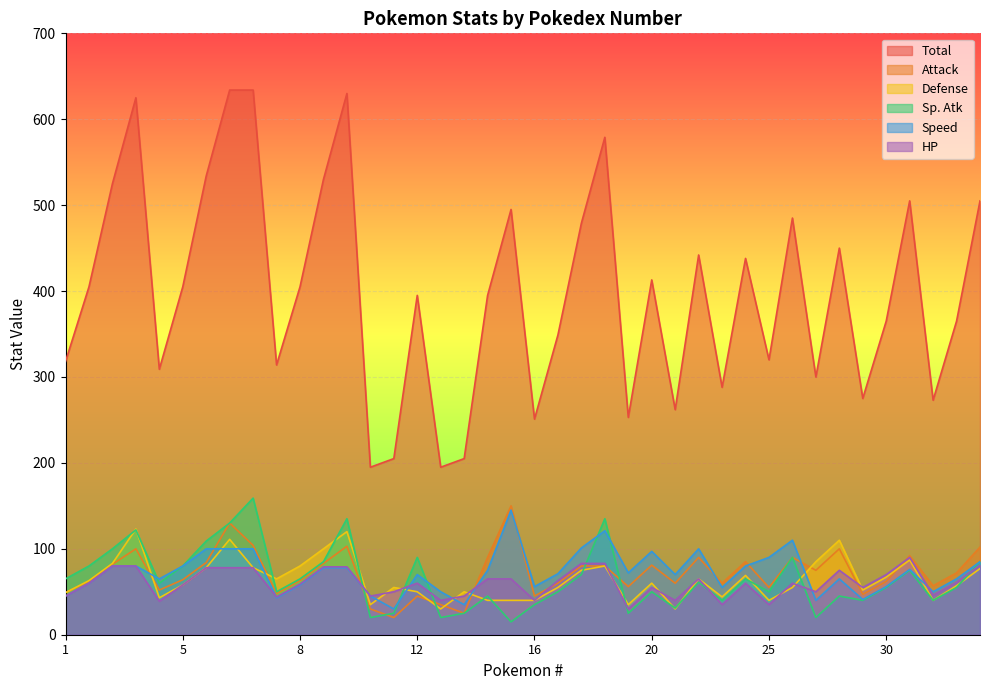

At how many categories does at least one series exceed 608?

4